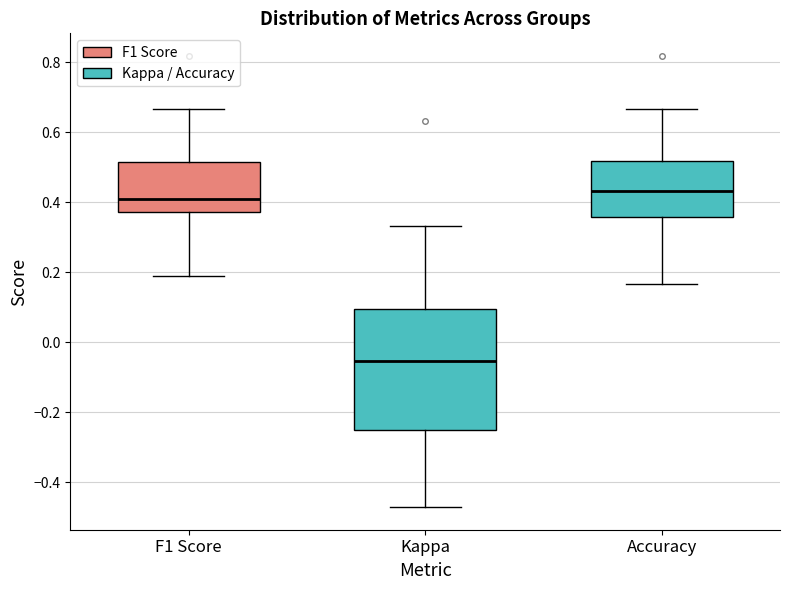

Which box has the highest median line?

Accuracy